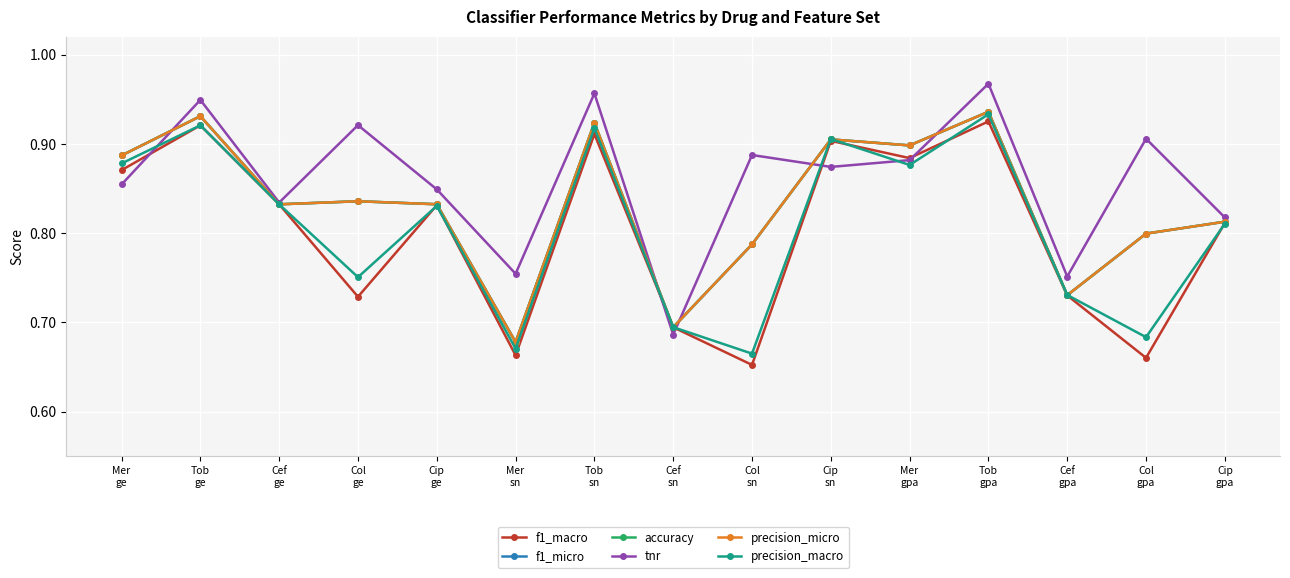

Reading left to right, transcribe all the data shown in this chart.

f1_macro: 0.9	0.9	0.8	0.7	0.8	0.7	0.9	0.7	0.7	0.9	0.9	0.9	0.7	0.7	0.8
f1_micro: 0.9	0.9	0.8	0.8	0.8	0.7	0.9	0.7	0.8	0.9	0.9	0.9	0.7	0.8	0.8
accuracy: 0.9	0.9	0.8	0.8	0.8	0.7	0.9	0.7	0.8	0.9	0.9	0.9	0.7	0.8	0.8
tnr: 0.9	0.9	0.8	0.9	0.8	0.8	1.0	0.7	0.9	0.9	0.9	1.0	0.8	0.9	0.8
precision_micro: 0.9	0.9	0.8	0.8	0.8	0.7	0.9	0.7	0.8	0.9	0.9	0.9	0.7	0.8	0.8
precision_macro: 0.9	0.9	0.8	0.8	0.8	0.7	0.9	0.7	0.7	0.9	0.9	0.9	0.7	0.7	0.8